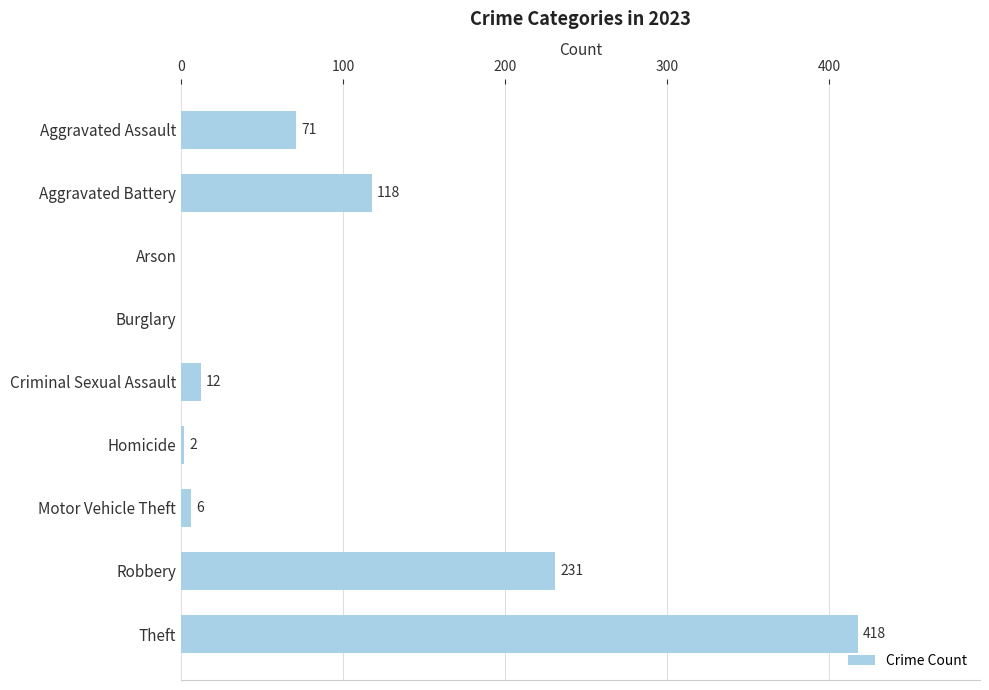

What is the approximate value at Aggravated Assault, to the nearest 10?

70